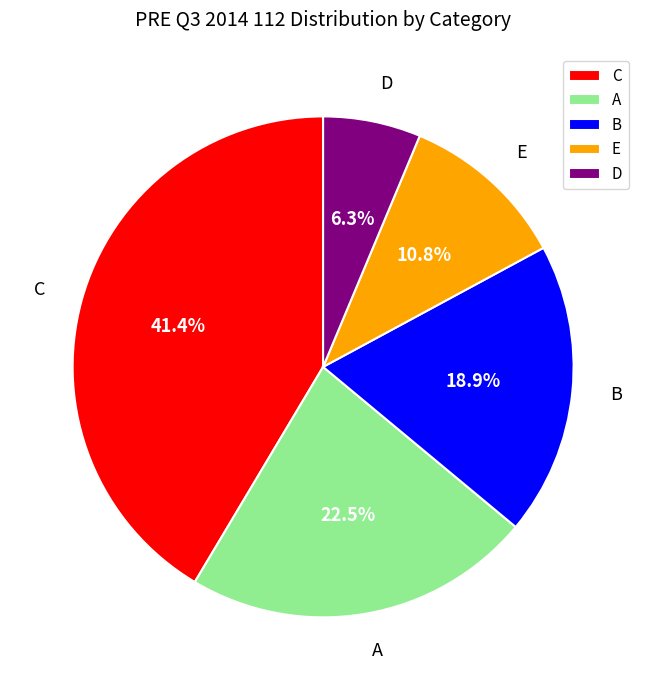

What is the ratio of the value at C to the value at E?

3.8